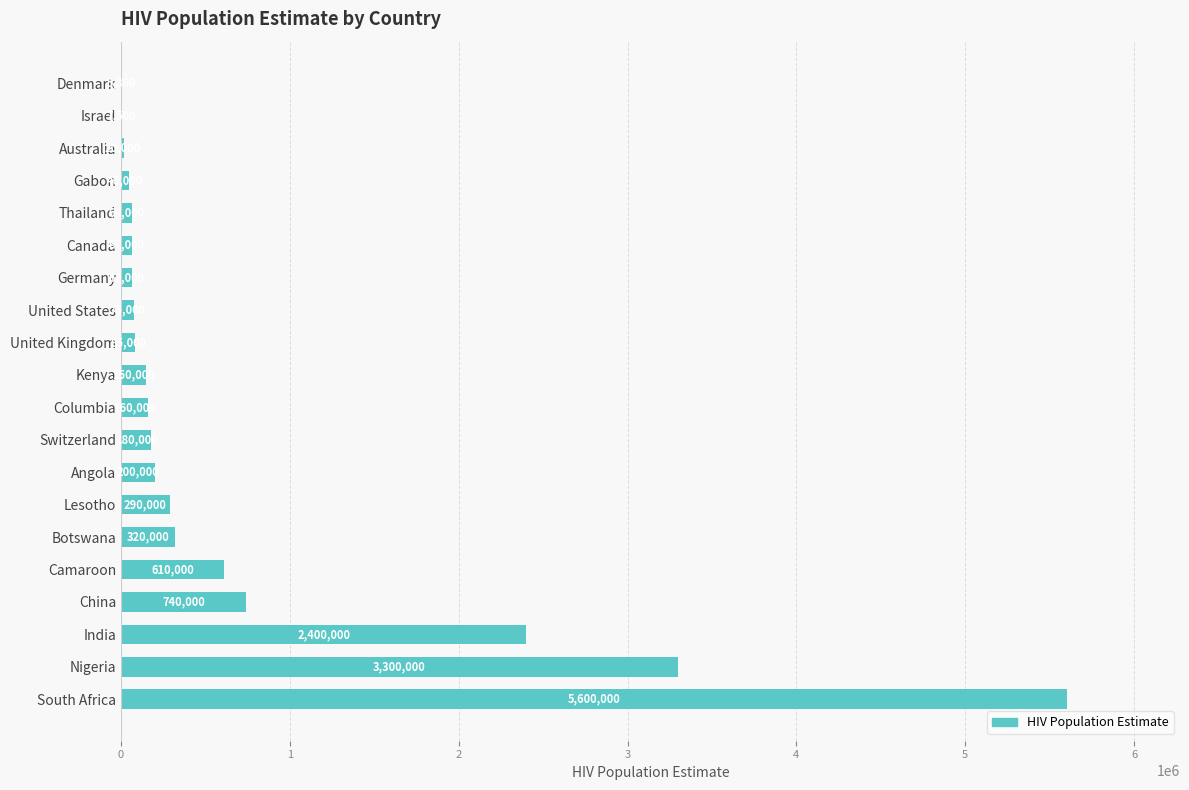

Reading bottom to top, transcribe all the data shown in this chart.

South Africa=5600000	Nigeria=3300000	India=2400000	China=740000	Camaroon=610000	Botswana=320000	Lesotho=290000	Angola=200000	Switzerland=180000	Columbia=160000	Kenya=150000	United Kingdom=85000	United States=75000	Germany=67000	Canada=67000	Thailand=64000	Gabon=46000	Australia=20000	Israel=7500	Denmark=5300